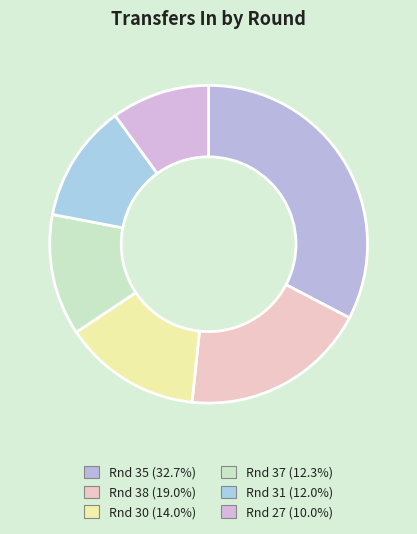

Count the number of slices in the pie.

6